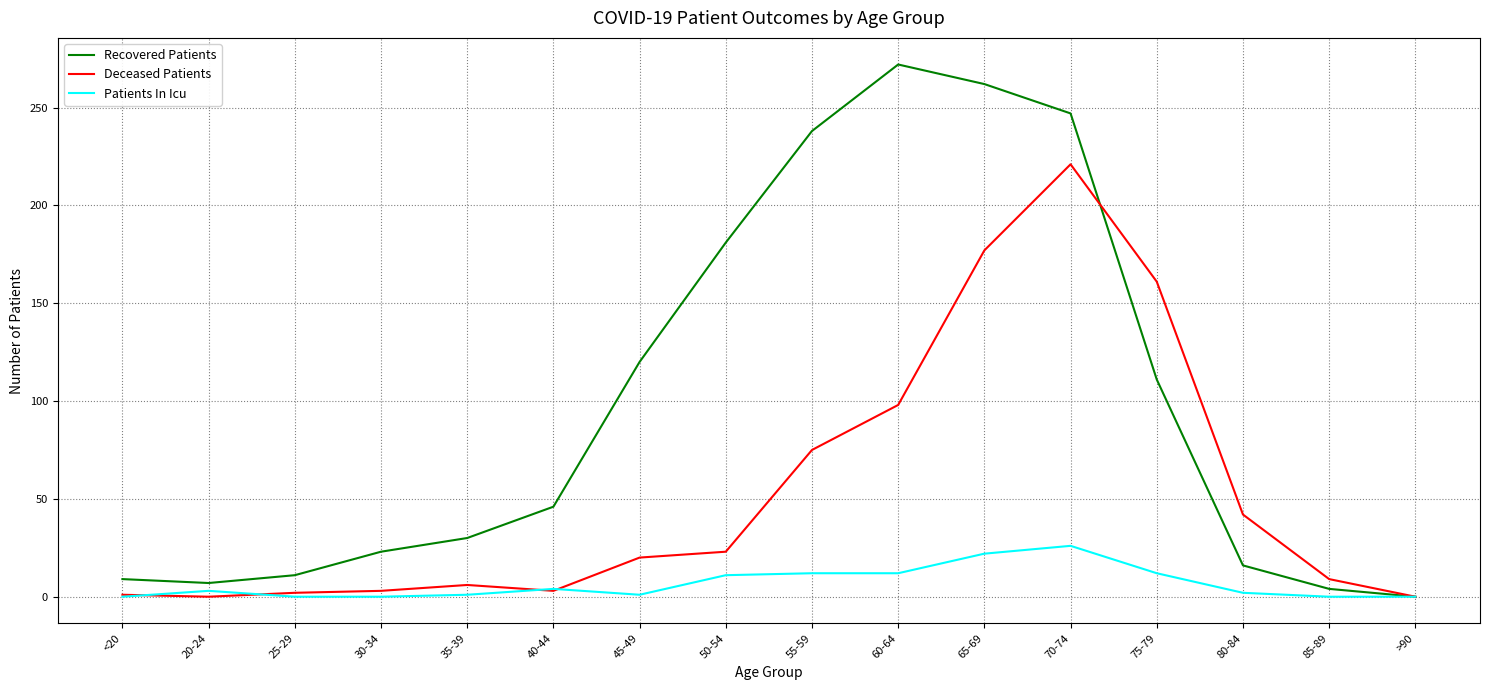

At which label is Deceased Patients closest to 110?

60-64